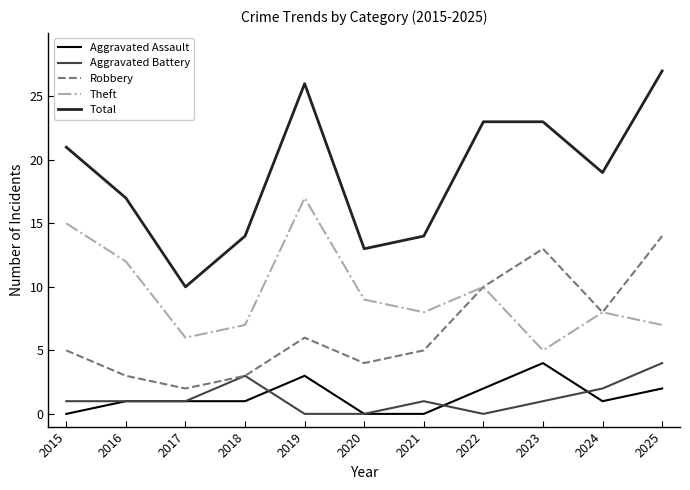

The Theft series shows 11 at 2024. True or false?

False